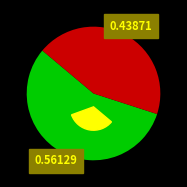

Between Interregional and Séptima, which is larger?

Interregional